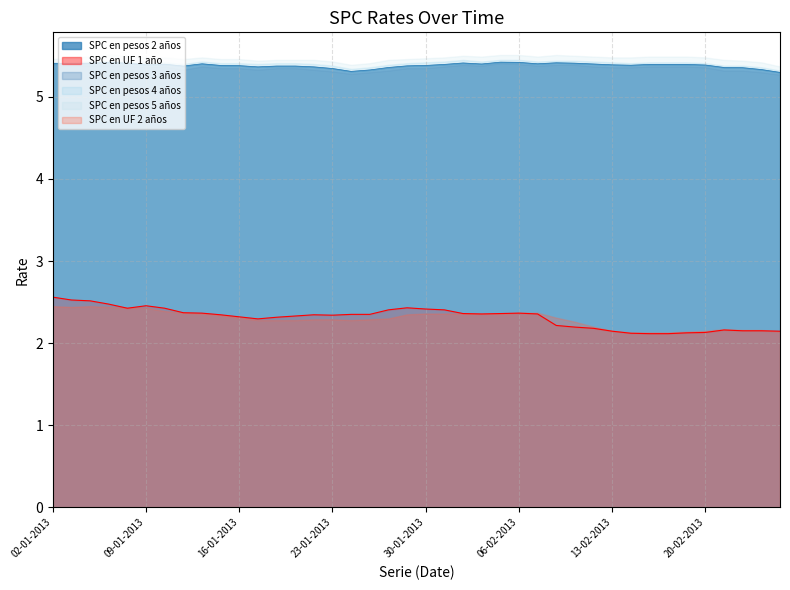

List the series in order of their peak value, highest first.

SPC en pesos 5 años, SPC en pesos 4 años, SPC en pesos 3 años, SPC en pesos 2 años, SPC en UF 1 año, SPC en UF 2 años